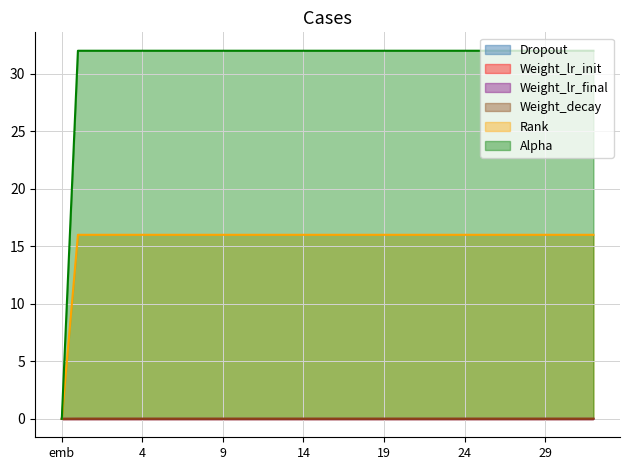

Where is Weight_decay nearest to the value 16?

emb